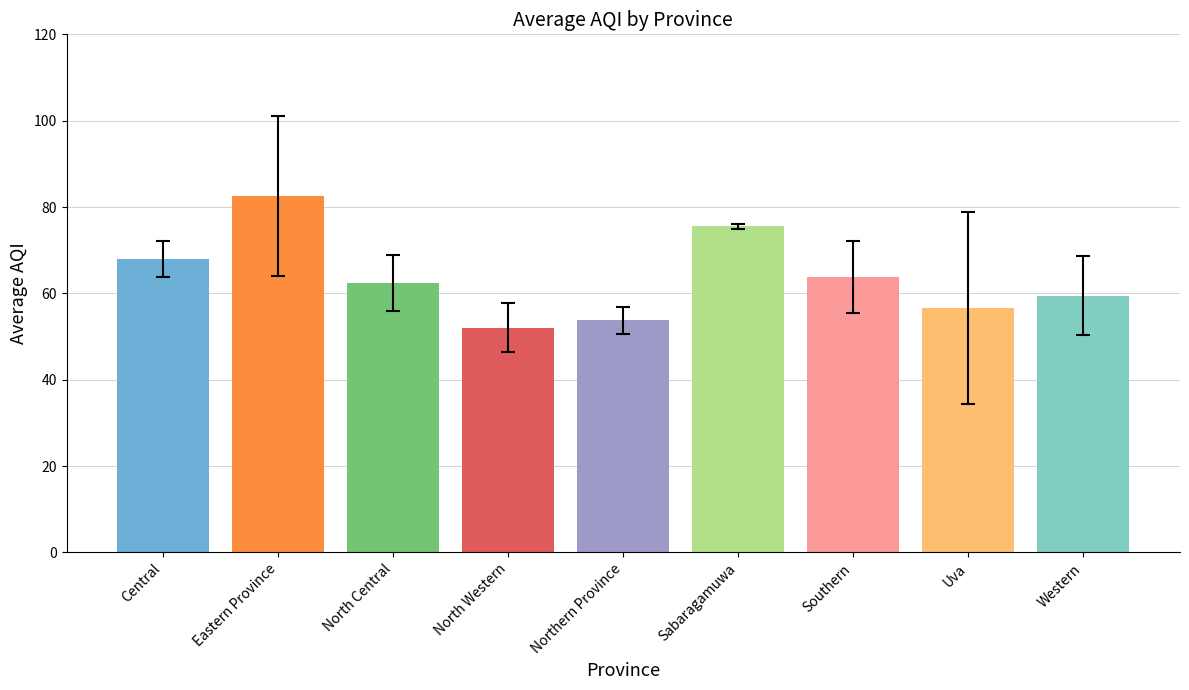

Reading left to right, what are all the values shown in this chart?

68.0	82.5	62.5	52.0	53.8	75.5	63.8	56.7	59.5